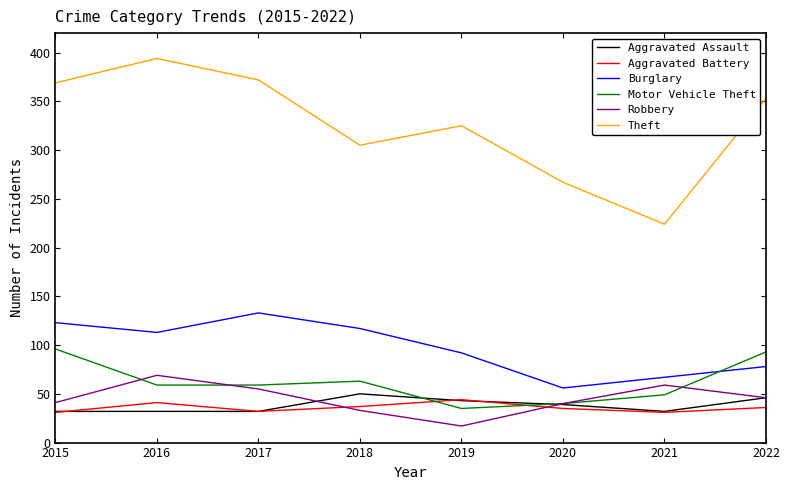

What is the maximum value shown in the chart?

394